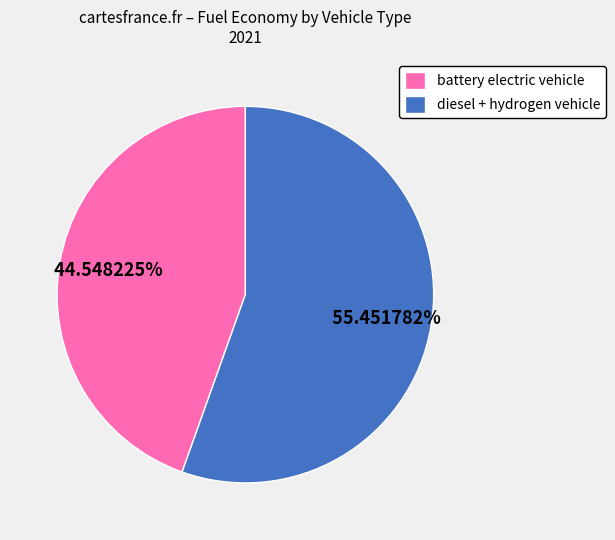

To the nearest percent, what portion does battery electric vehicle represent?

45%